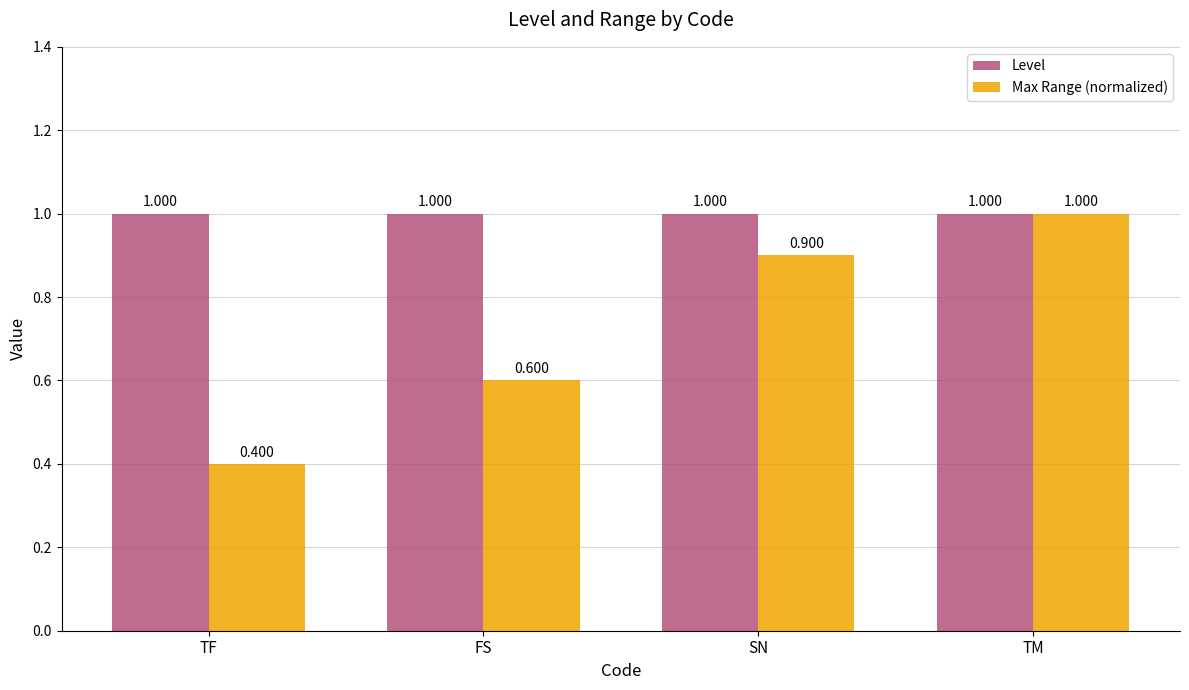

List the series in order of their overall mean, highest first.

Level, Max Range (normalized)